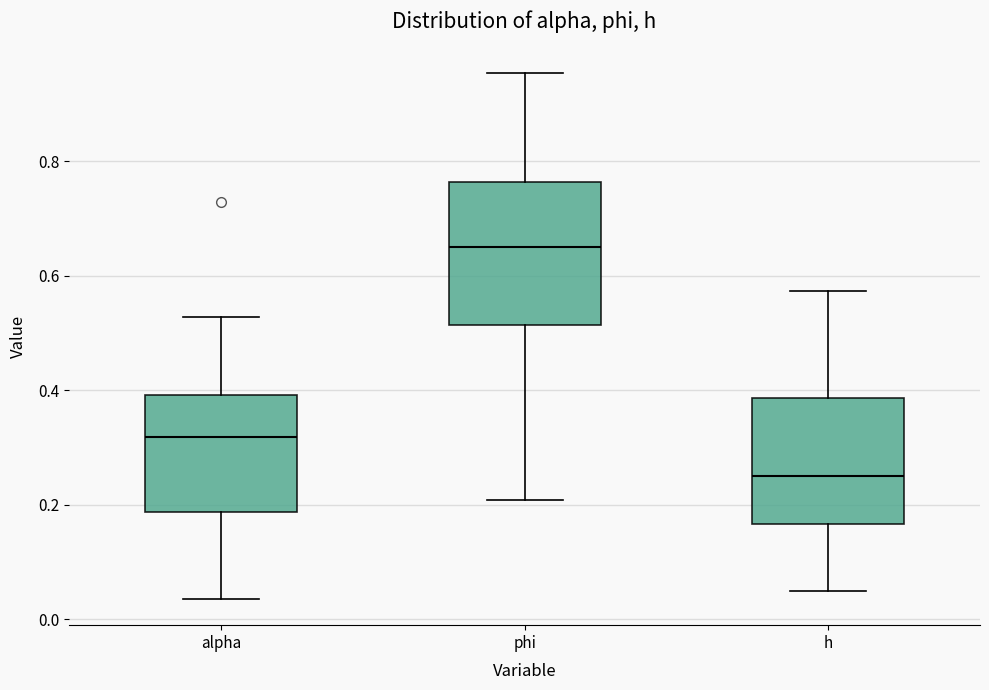

Reading left to right, read every box against the y-axis: the position of its median line, the range the box covers, and the ends of its whiskers. The values are not printed on the chart, so give them approximately, as read against the axis.

alpha: median 0.32, box 0.18 to 0.40, whiskers 0.04 to 0.52
phi: median 0.64, box 0.52 to 0.76, whiskers 0.20 to 0.96
h: median 0.24, box 0.16 to 0.38, whiskers 0.04 to 0.58